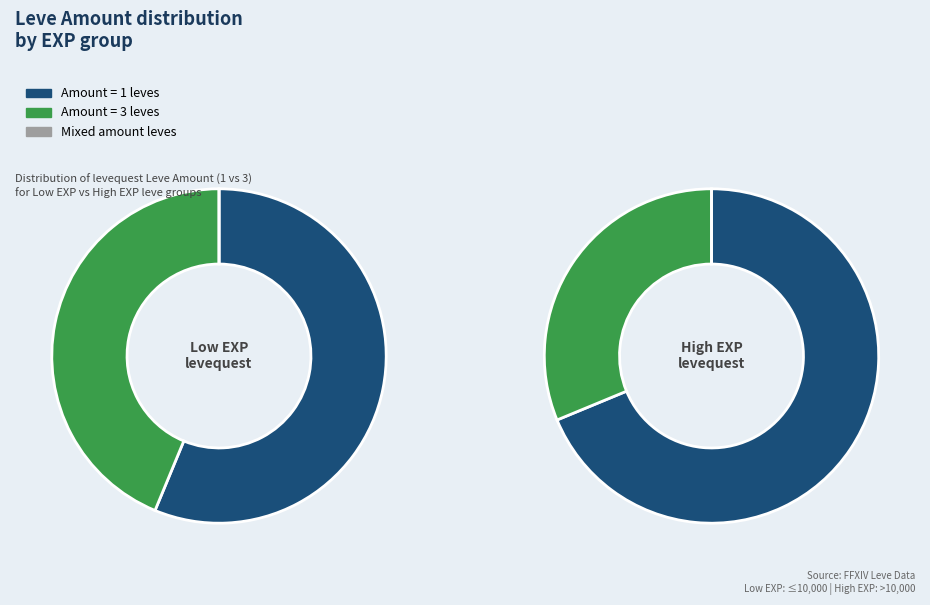

Rank the series at 6 from lowest to highest value.

Leve Amount 3, Leve Amount 1